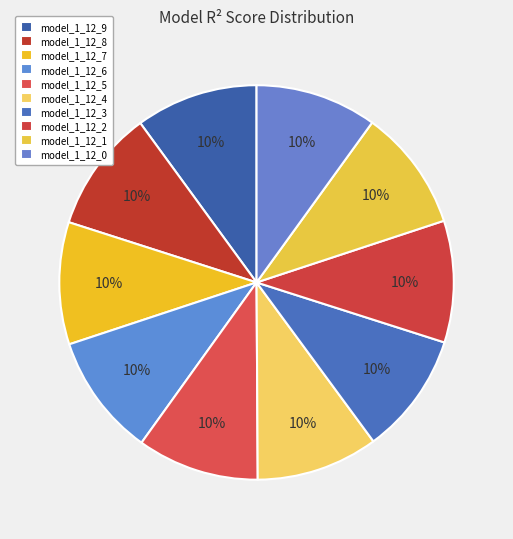

Which has a higher value, model_1_12_6 or model_1_12_3?

model_1_12_6